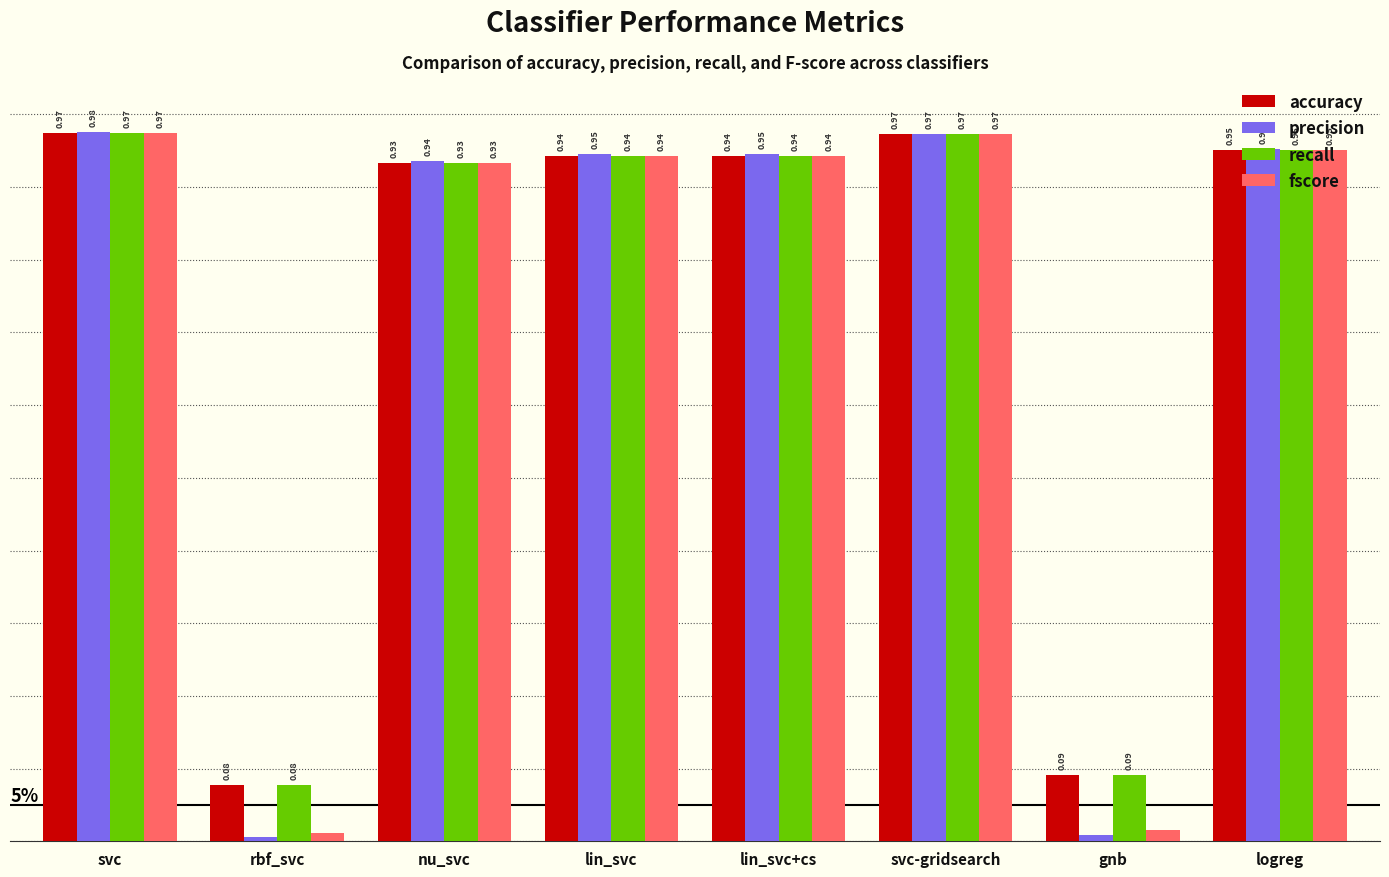

Between svc and gnb, which series saw the biggest shift?

precision